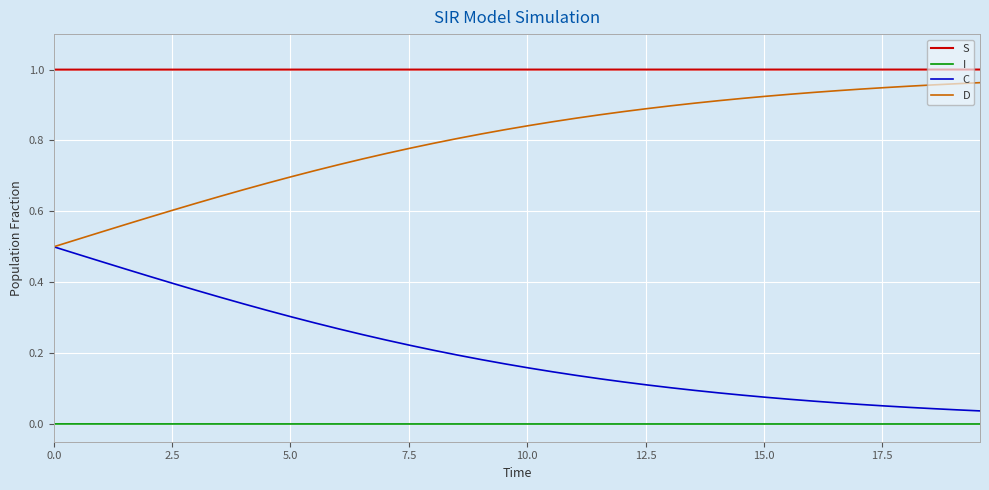

True or false: C and I intersect in this chart.

False